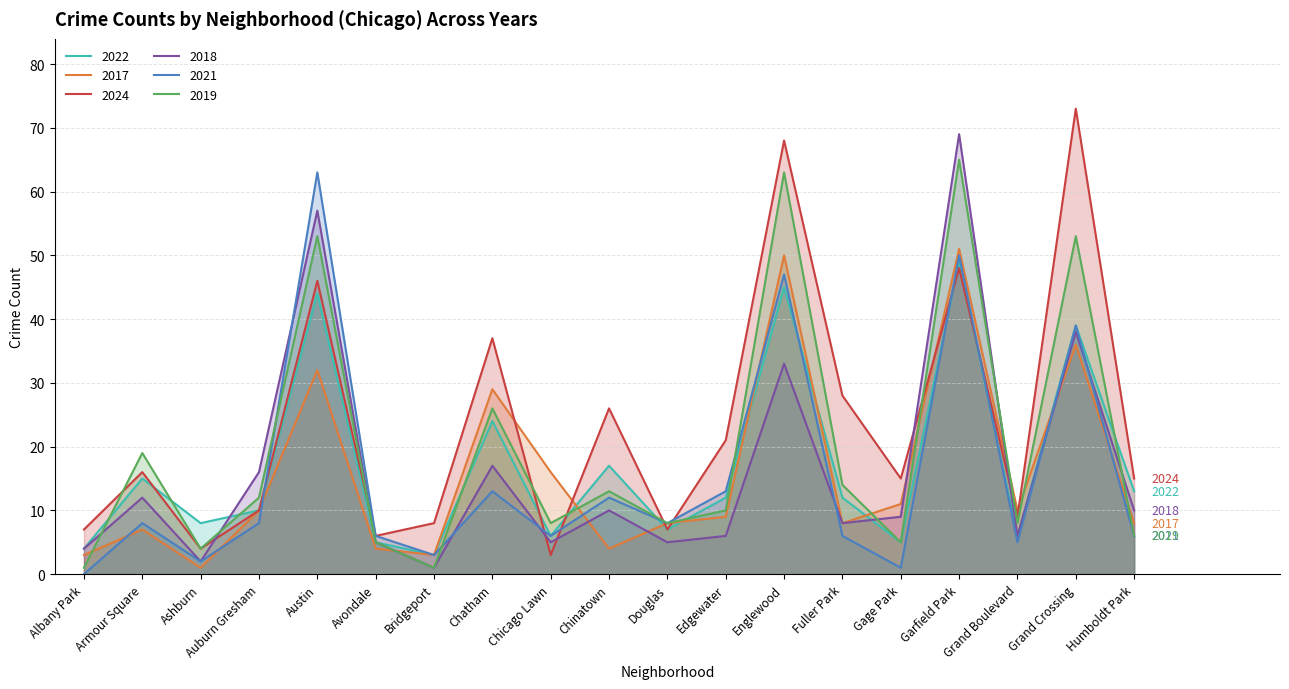

Is the value of 2018 at Avondale greater than the value of 2021 at Douglas?

No